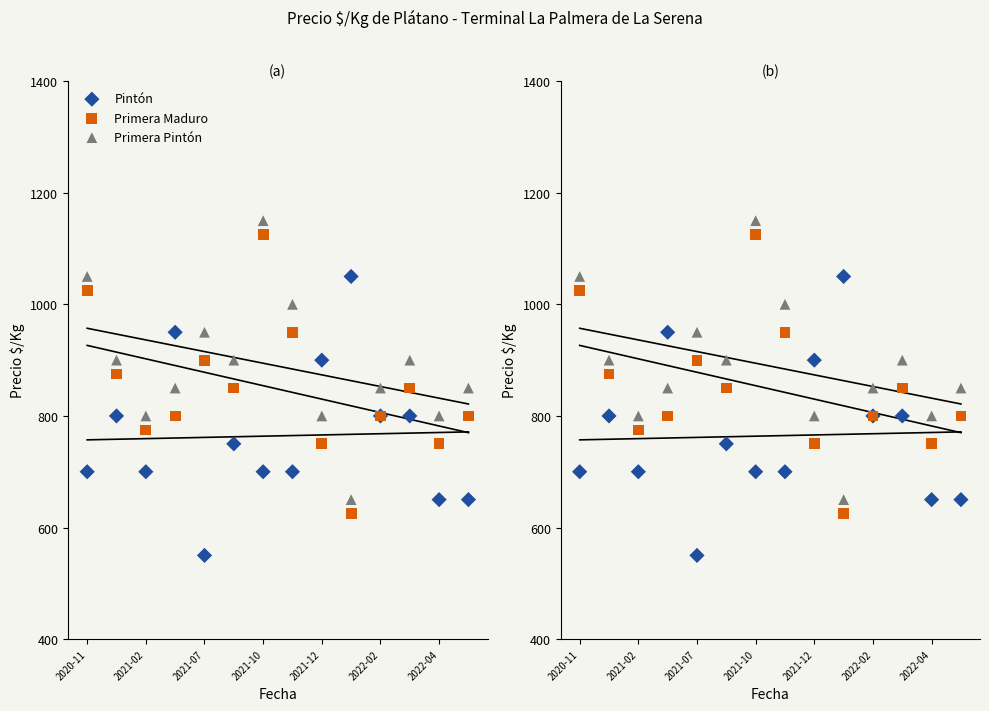

Which series reaches the minimum Y coordinate?

Pintón